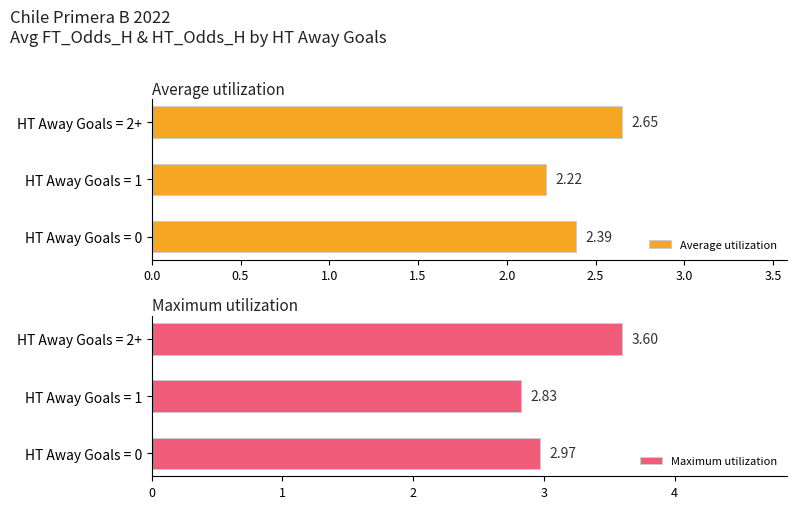

What is the difference between the maximum and minimum values in the Maximum utilization series?

0.8